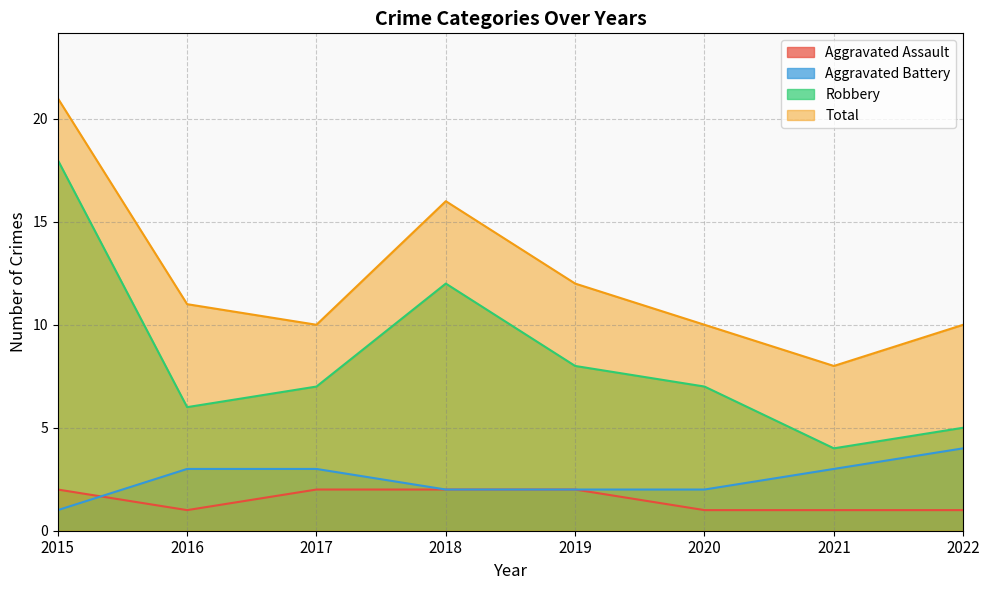

How many lines are shown in the chart?

4